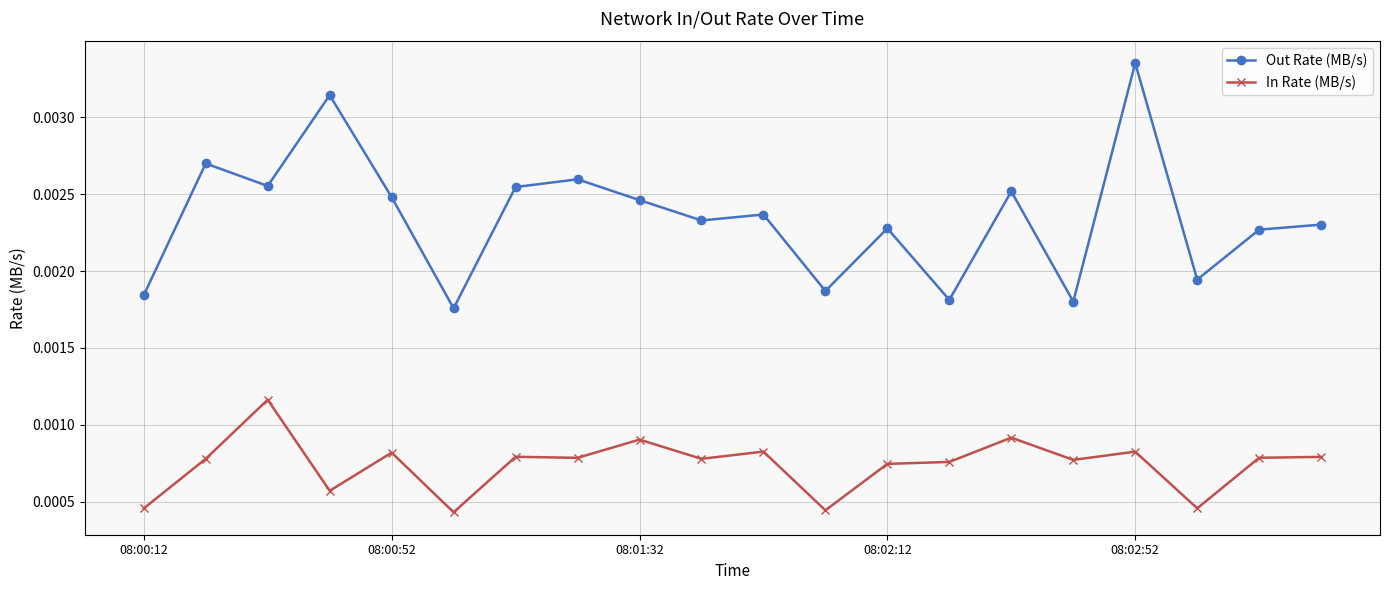

True or false: In Rate (MB/s) and Out Rate (MB/s) intersect in this chart.

False